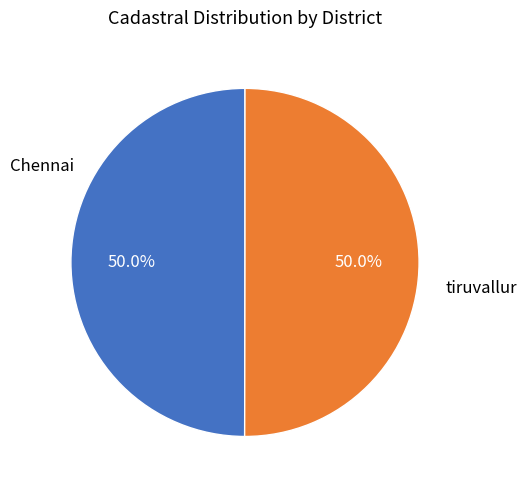

What is the ratio of the value at tiruvallur to the value at Chennai?

1.0